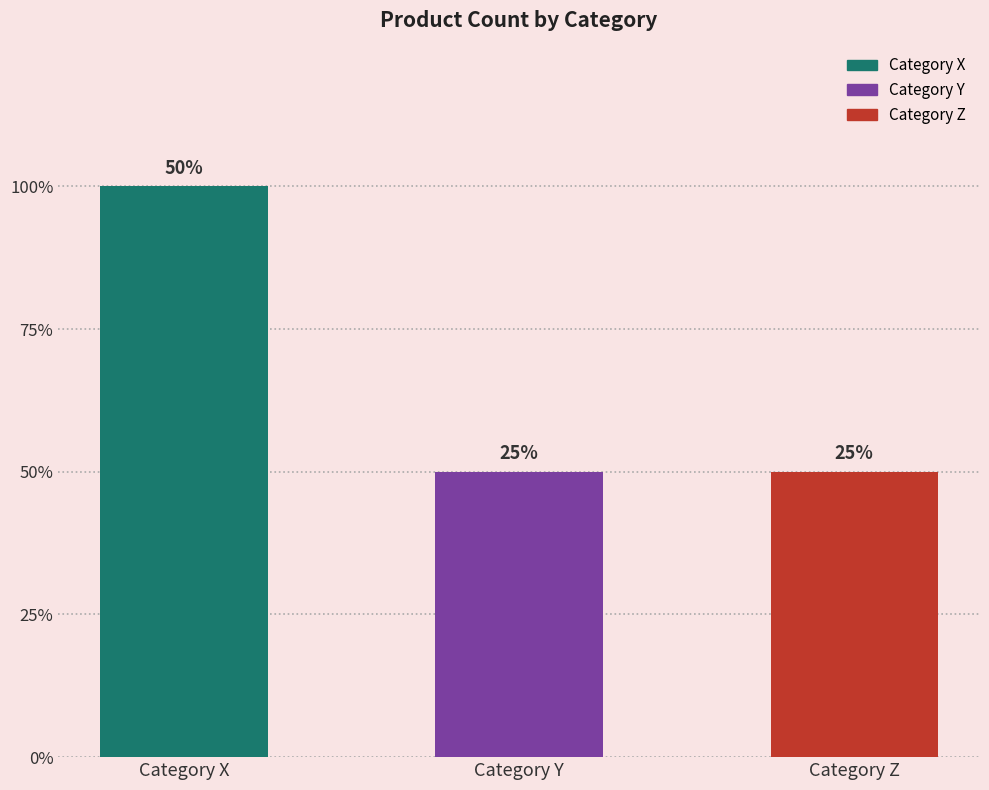

Are the bars horizontal?

No